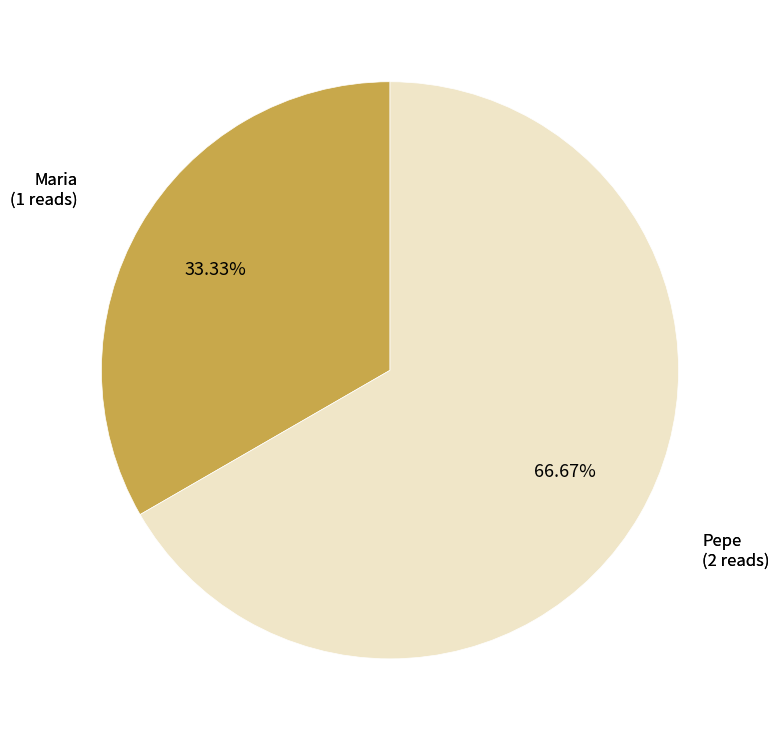

Is there a majority slice in this chart?

Yes